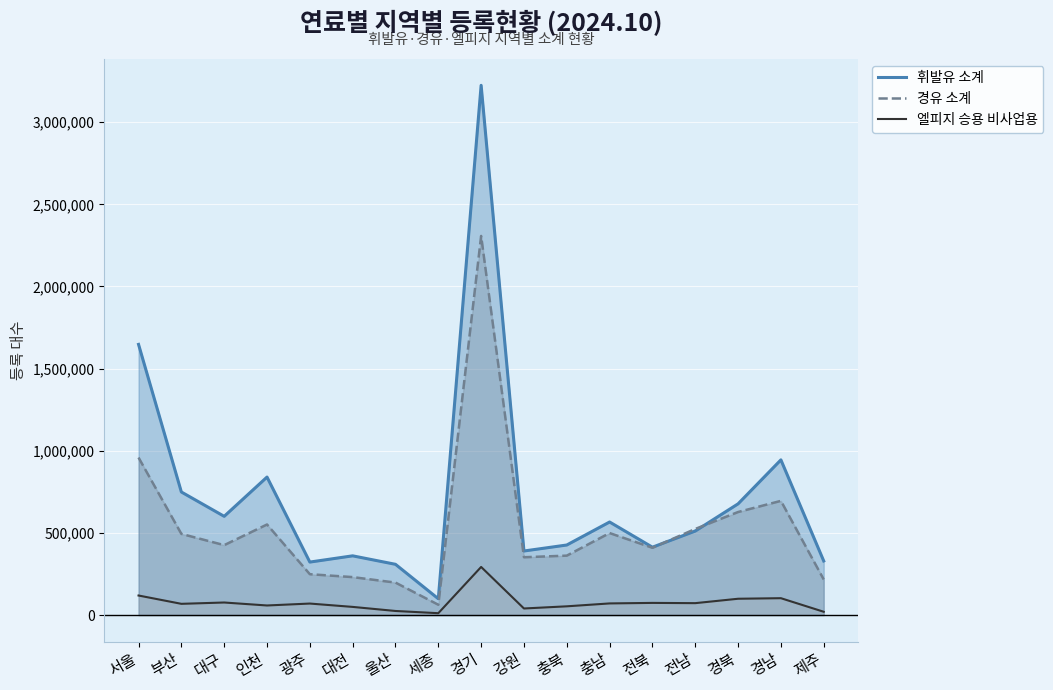

Reading left to right, what are all the values shown in this chart?

휘발유 소계: 1647591	749148	601012	840029	322572	360562	308932	99357	3224527	389981	426473	566507	413089	511446	677049	944736	329313
경유 소계: 958780	494224	425686	551379	248741	231119	197702	62876	2307723	352009	361776	499172	409644	524124	627245	695184	216602
엘피지 승용 비사업용: 119060	68441	76482	58373	70108	49733	24905	11434	292903	40073	53254	70887	74054	72540	99333	102726	20061